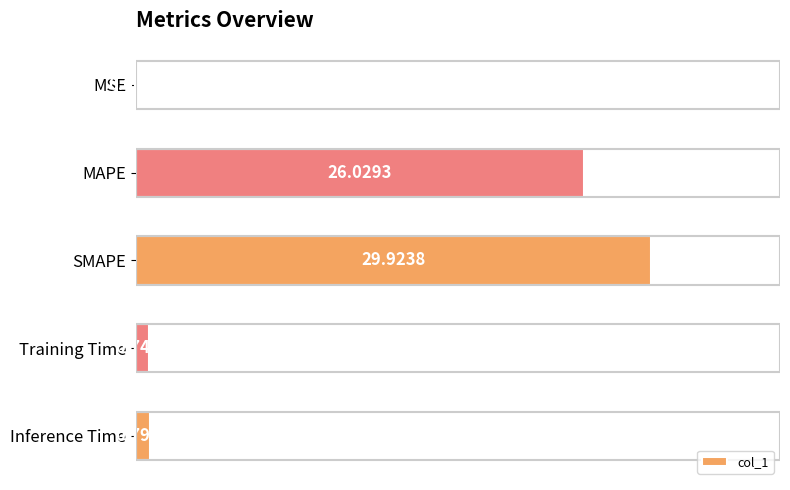

At which label is the value closest to 14?

MAPE